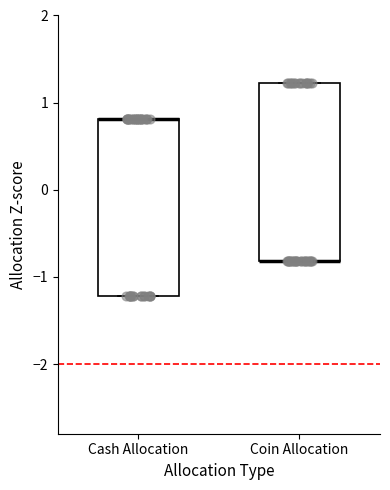

Reading left to right, read every box against the y-axis: the position of its median line, the range the box covers, and the ends of its whiskers. The values are not printed on the chart, so give them approximately, as read against the axis.

Cash Allocation: median 0.8 (drawn on the box's upper edge), box -1.2 to 0.8, whiskers -1.2 to 0.8
Coin Allocation: median -0.8 (drawn on the box's lower edge), box -0.8 to 1.2, whiskers -0.8 to 1.2